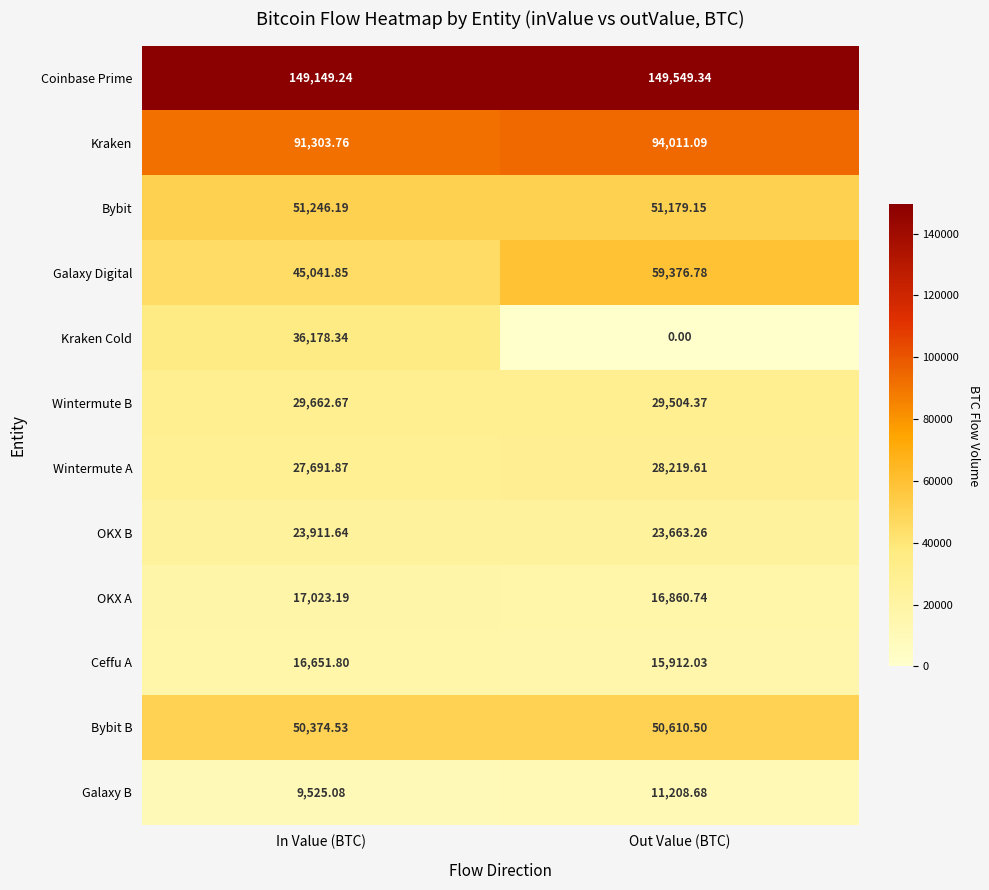

List the labels in order of Coinbase Prime value, smallest first.

In Value (BTC), Out Value (BTC)